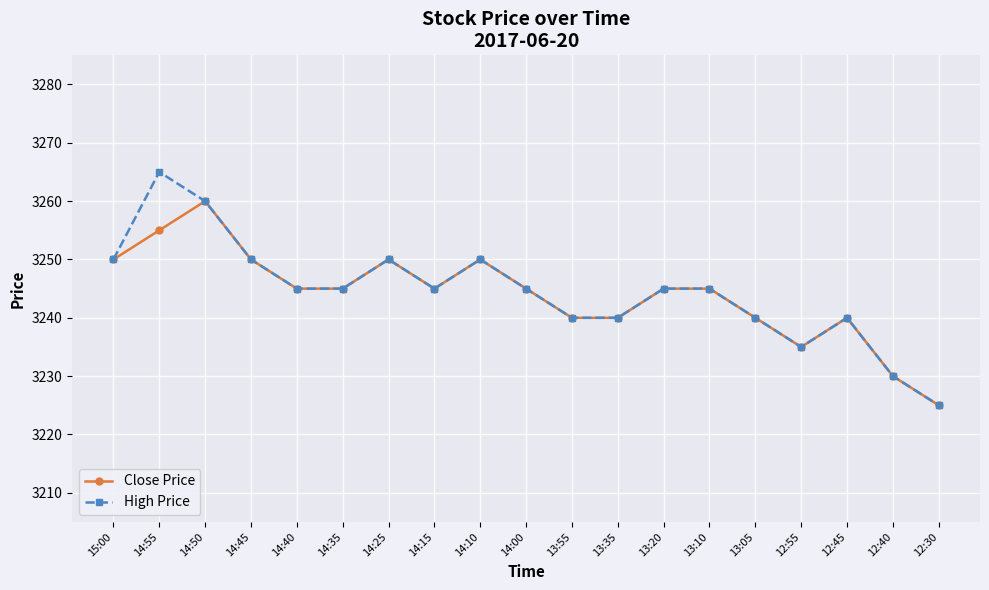

Reading right to left, what are all the values shown in this chart?

Close Price: 12:30=3225	12:40=3230	12:45=3240	12:55=3235	13:05=3240	13:10=3245	13:20=3245	13:35=3240	13:55=3240	14:00=3245	14:10=3250	14:15=3245	14:25=3250	14:35=3245	14:40=3245	14:45=3250	14:50=3260	14:55=3255	15:00=3250
High Price: 12:30=3225	12:40=3230	12:45=3240	12:55=3235	13:05=3240	13:10=3245	13:20=3245	13:35=3240	13:55=3240	14:00=3245	14:10=3250	14:15=3245	14:25=3250	14:35=3245	14:40=3245	14:45=3250	14:50=3260	14:55=3265	15:00=3250